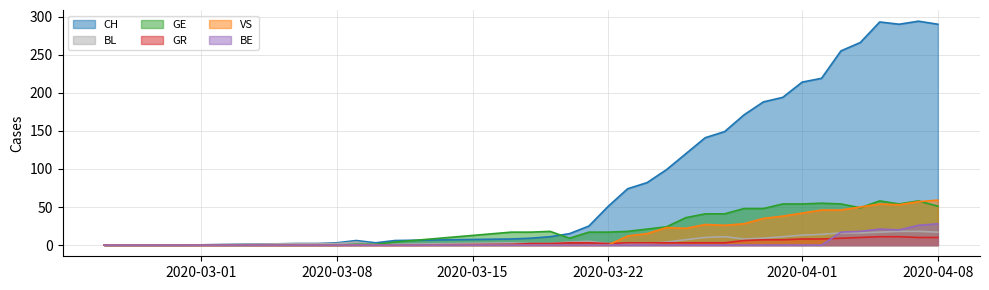

At which label does VS first exceed 12?

2020-03-24